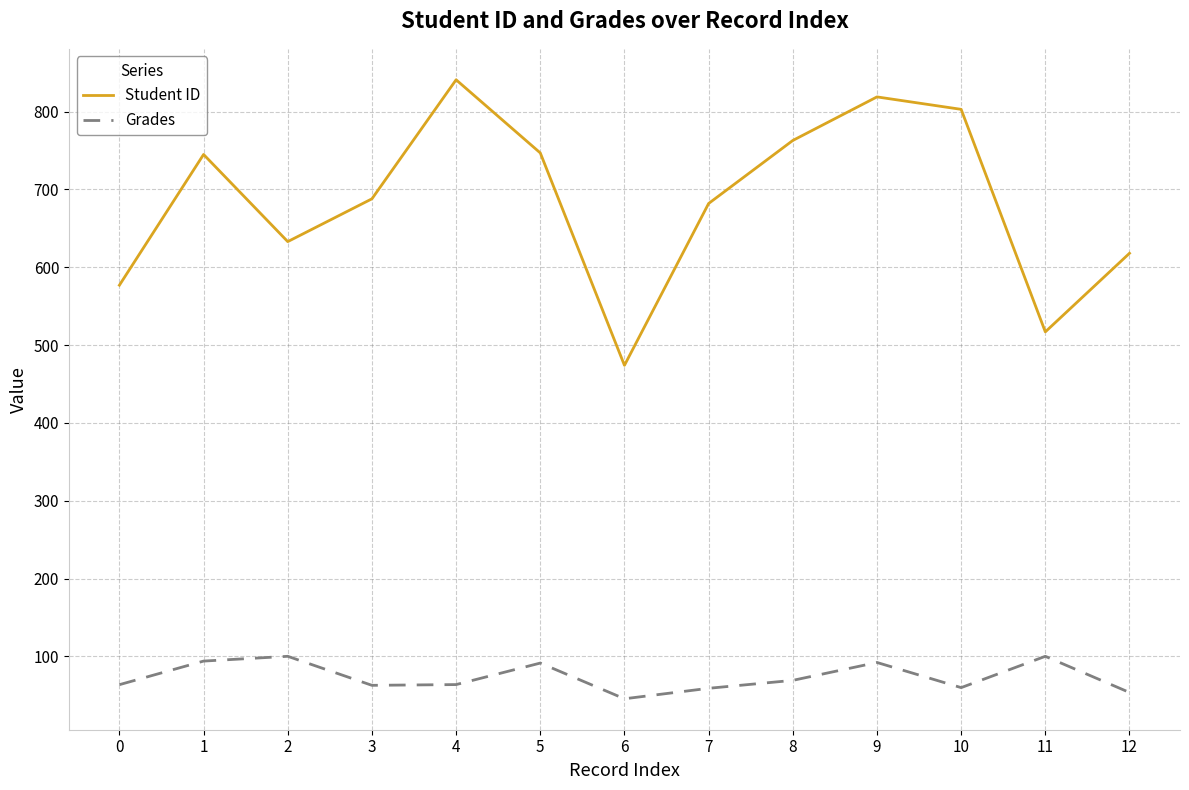

True or false: Grades has more than 1 interior local peaks.

True